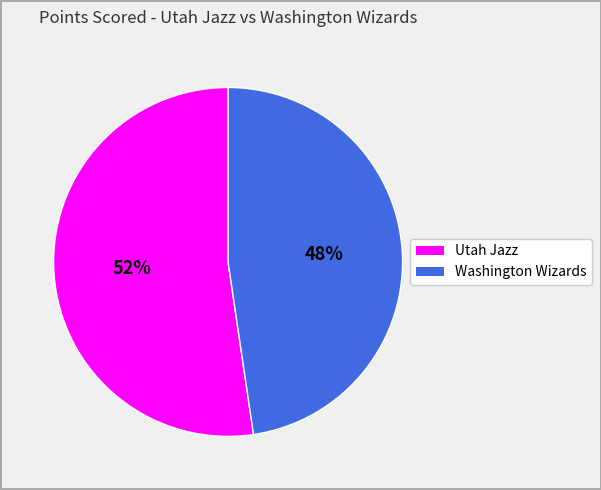

Count the number of slices in the pie.

2